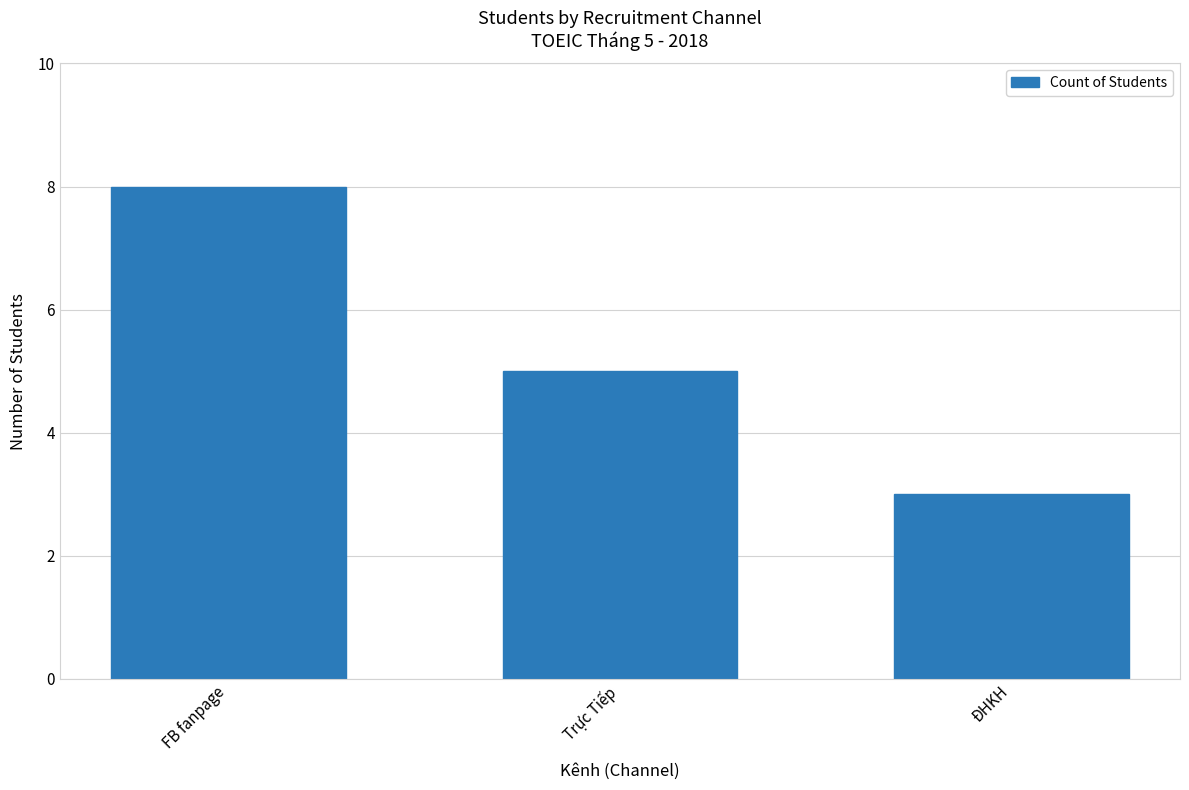

The value at Trực Tiếp is 2. True or false?

False